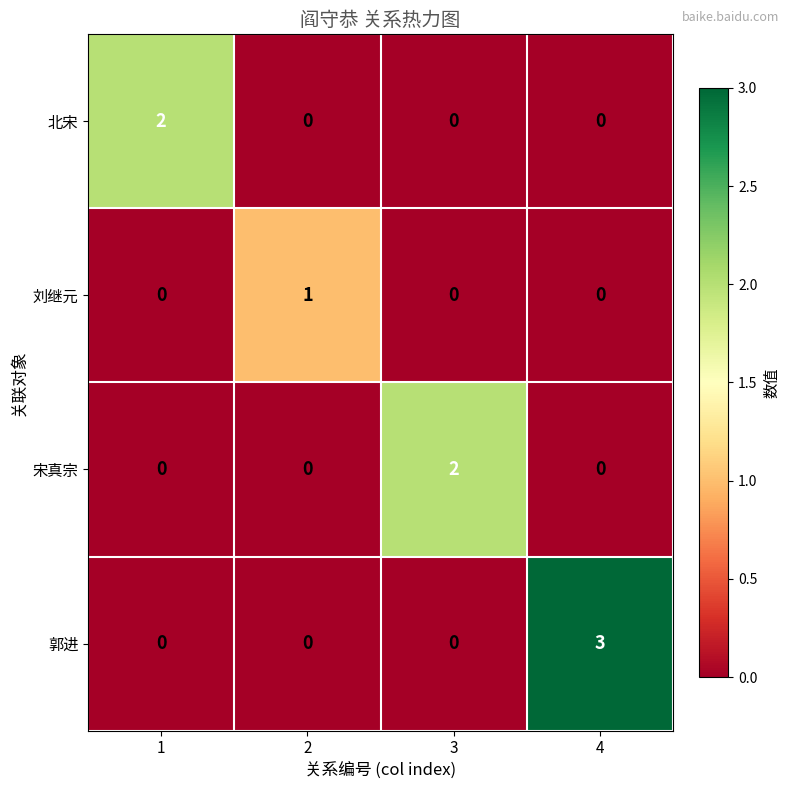

Which series changed the most between 1 and 2?

北宋